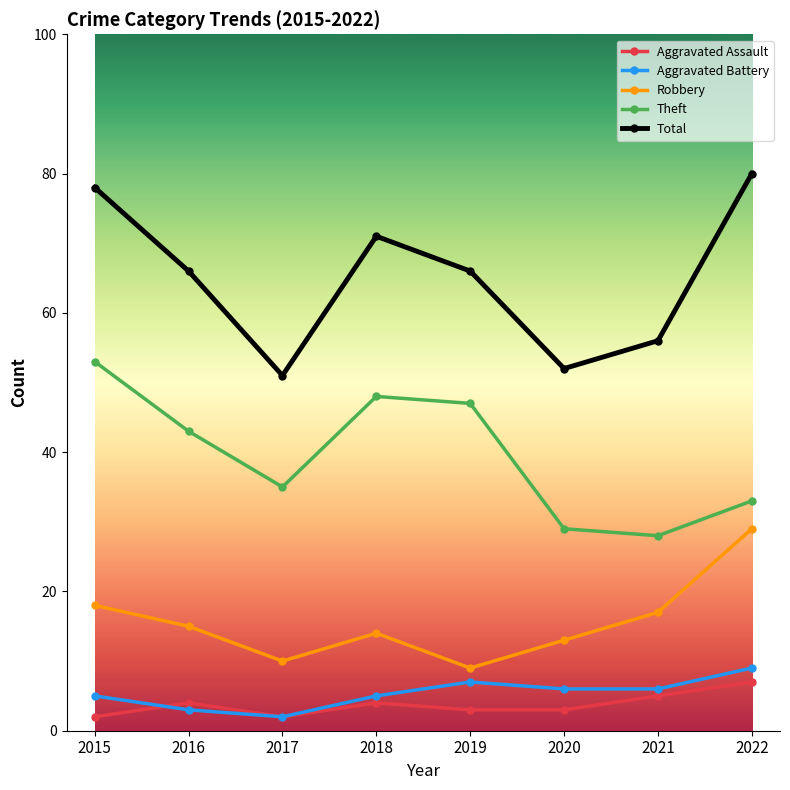

Reading left to right, extract all data points from this chart.

Aggravated Assault: 2015=2	2016=4	2017=2	2018=4	2019=3	2020=3	2021=5	2022=7
Aggravated Battery: 2015=5	2016=3	2017=2	2018=5	2019=7	2020=6	2021=6	2022=9
Robbery: 2015=18	2016=15	2017=10	2018=14	2019=9	2020=13	2021=17	2022=29
Theft: 2015=53	2016=43	2017=35	2018=48	2019=47	2020=29	2021=28	2022=33
Total: 2015=78	2016=66	2017=51	2018=71	2019=66	2020=52	2021=56	2022=80